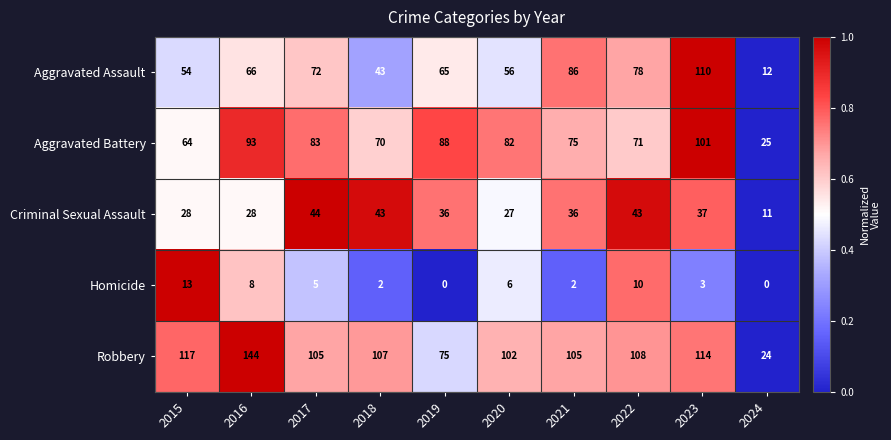

At which category is the sum across all series the highest?

2023